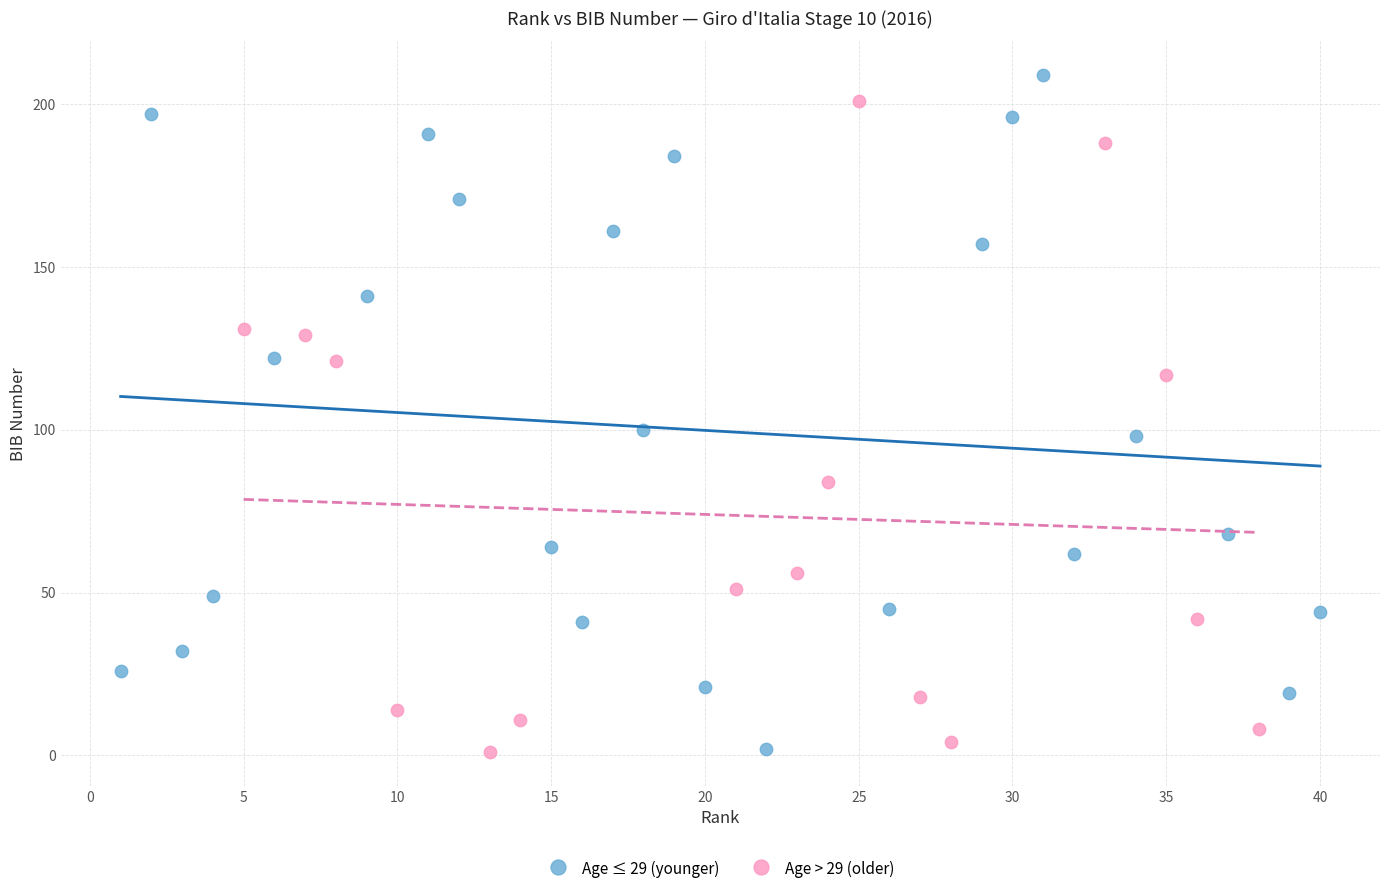

What are all the series names shown in the legend?

Age ≤ 29 (younger), Age > 29 (older)